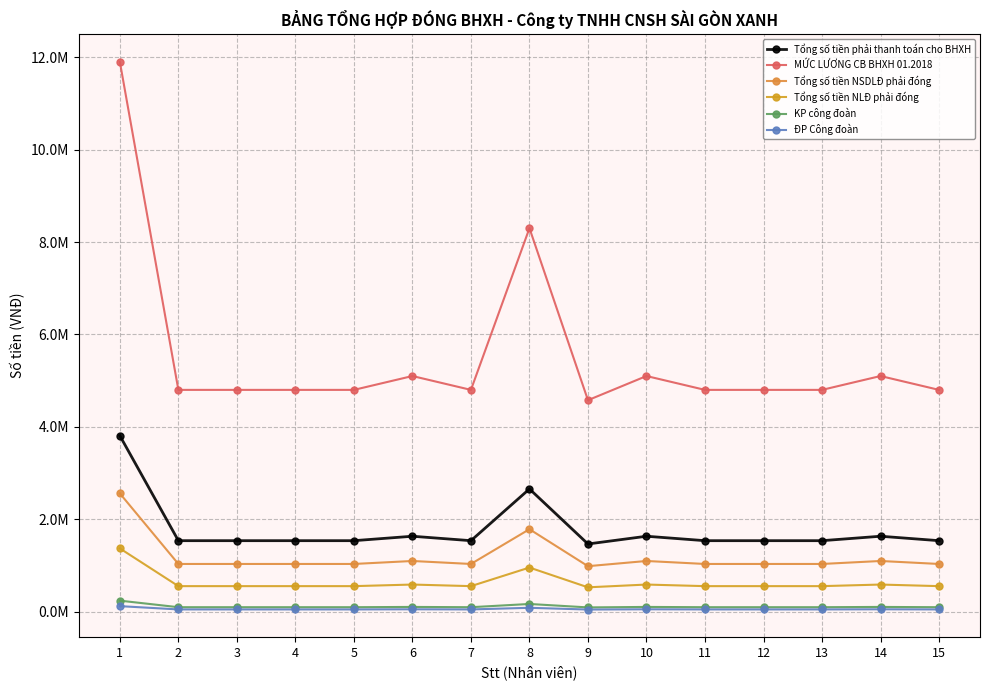

What is the sum of the Tổng số tiền NLĐ phải đóng values at 3 and 9?

1078355